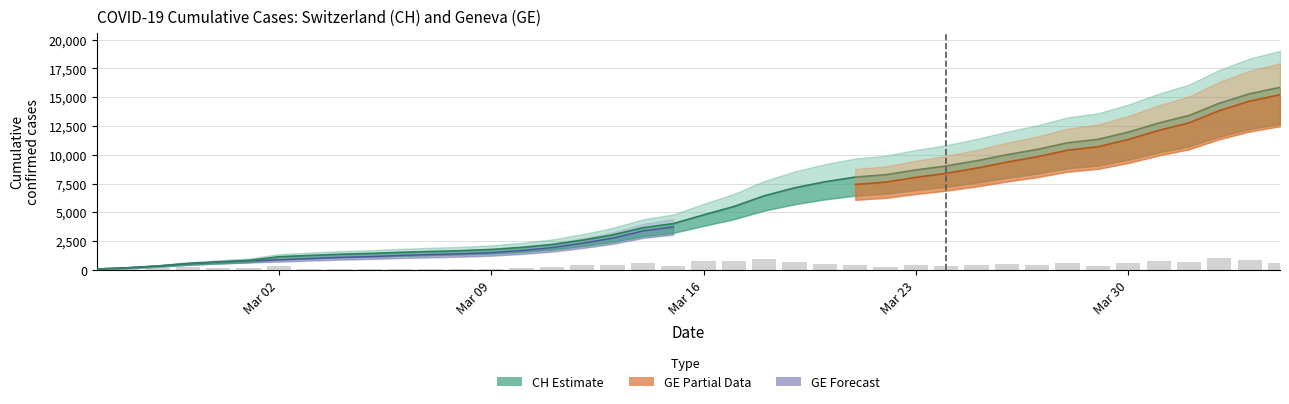

The chart shows a value of 4014 at 2020-03-15. True or false?

True